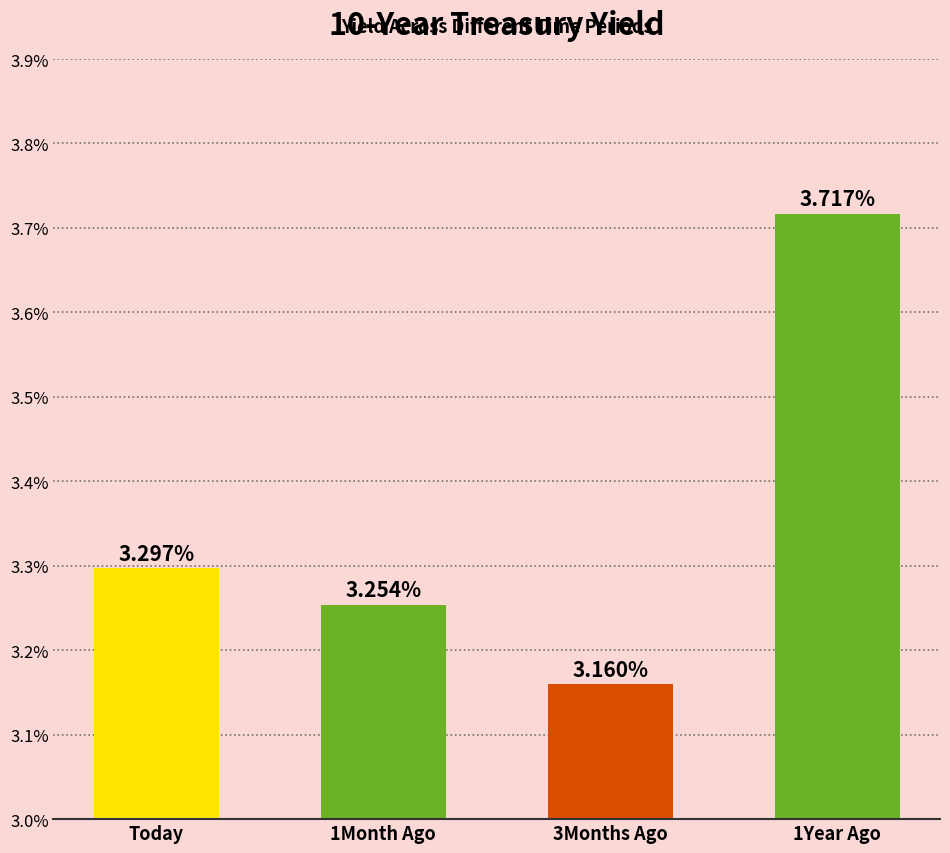

Is it true that the value at 1Month Ago is 1.8?

False